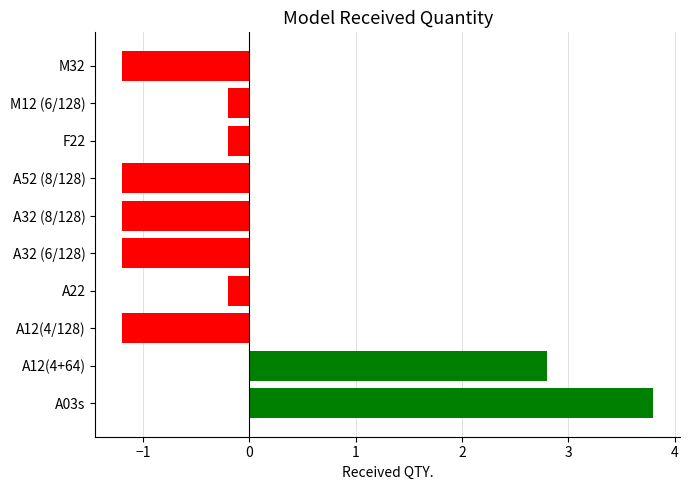

Reading top to bottom, what are all the values shown in this chart?

-1.2	-0.2	-0.2	-1.2	-1.2	-1.2	-0.2	-1.2	2.8	3.8